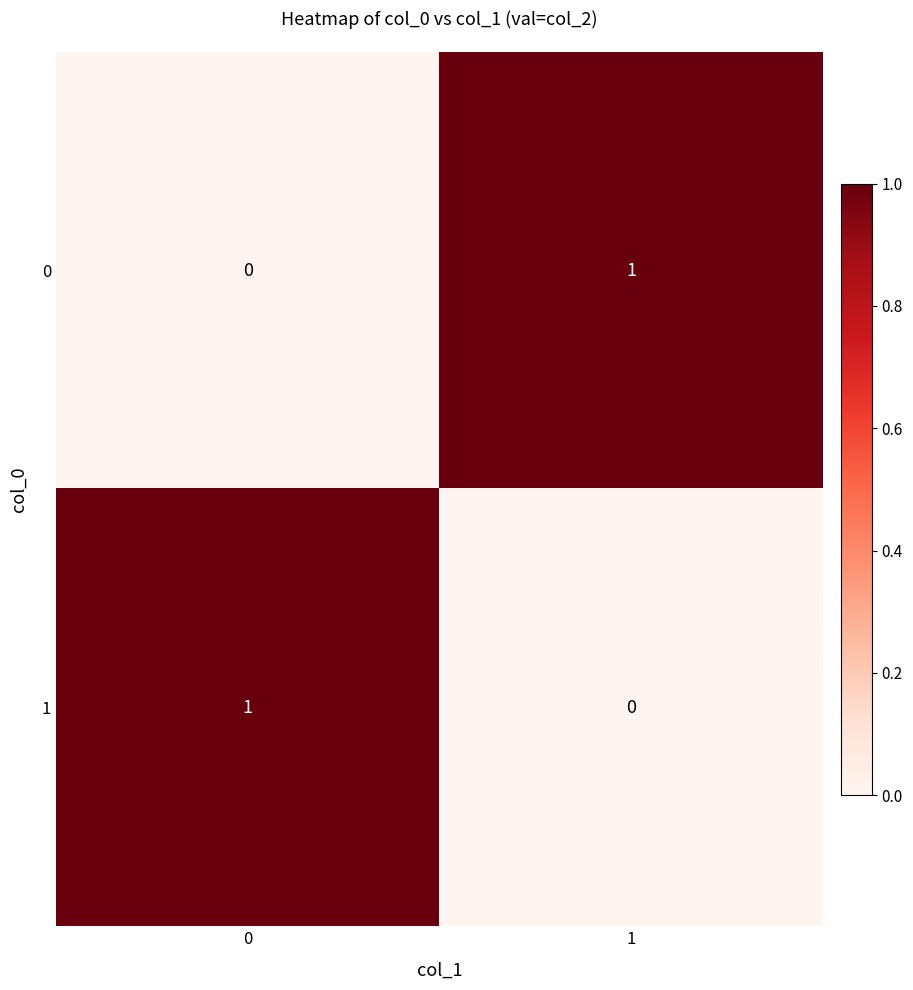

Reading right to left, what are all the values shown in this chart?

0: 1	0
1: 0	1